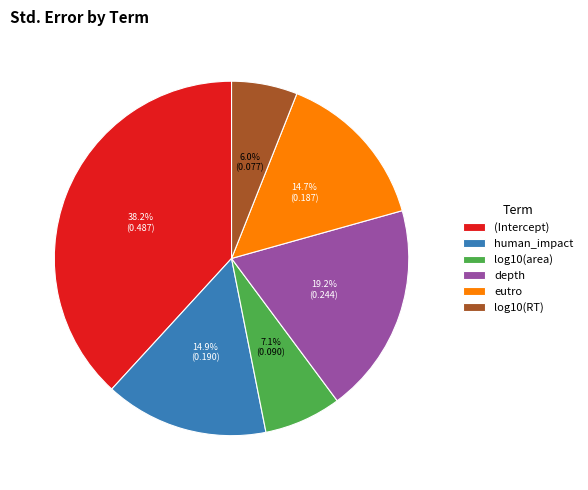

Which slice is the largest?

(Intercept)